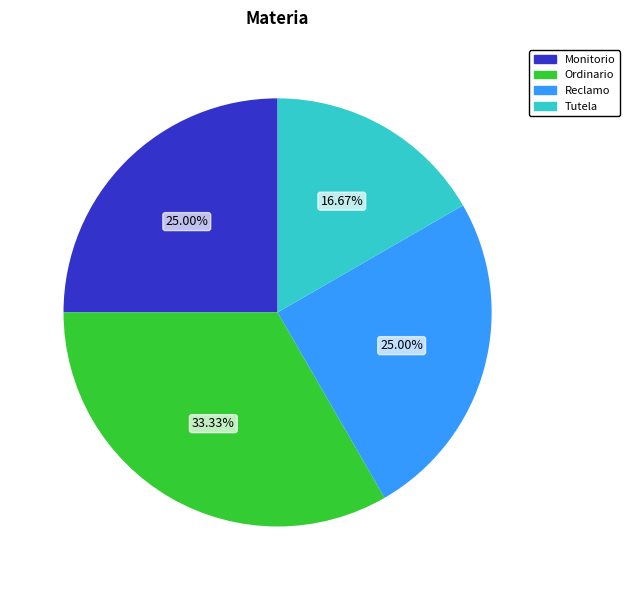

Does Reclamo represent more than half of the total?

No